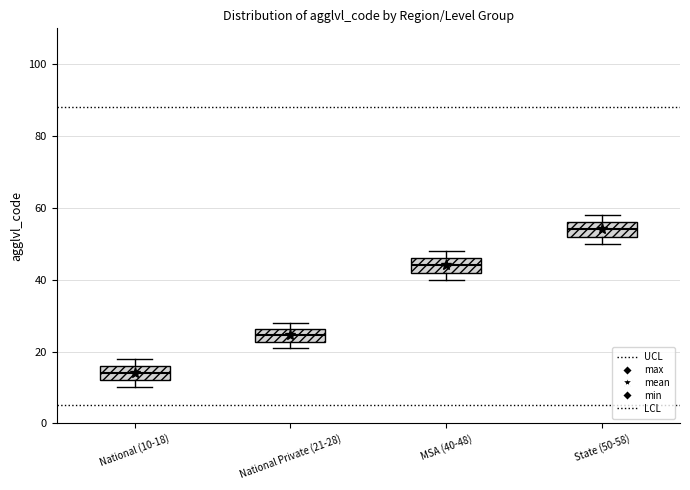

Reading left to right, read every box against the y-axis: the position of its median line, the range the box covers, and the ends of its whiskers. The values are not printed on the chart, so give them approximately, as read against the axis.

National (10-18): median 14, box 12 to 16, whiskers 10 to 18
National Private (21-28): median 24, box 22 to 26, whiskers 22 (just below the box's lower edge) to 28
MSA (40-48): median 44, box 42 to 46, whiskers 40 to 48
State (50-58): median 54, box 52 to 56, whiskers 50 to 58